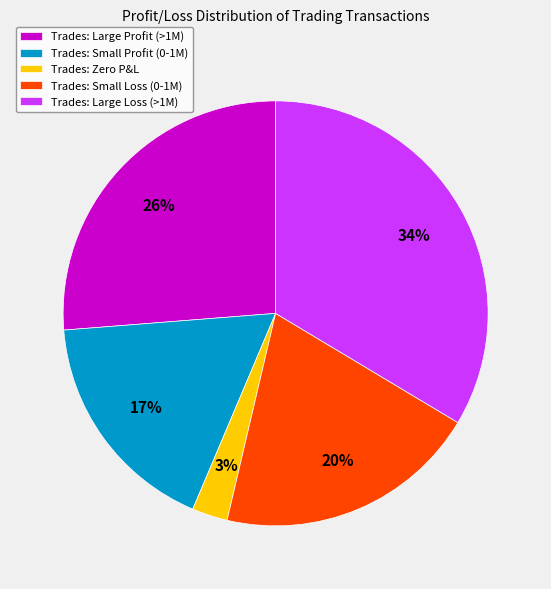

How many slices are in this pie chart?

5